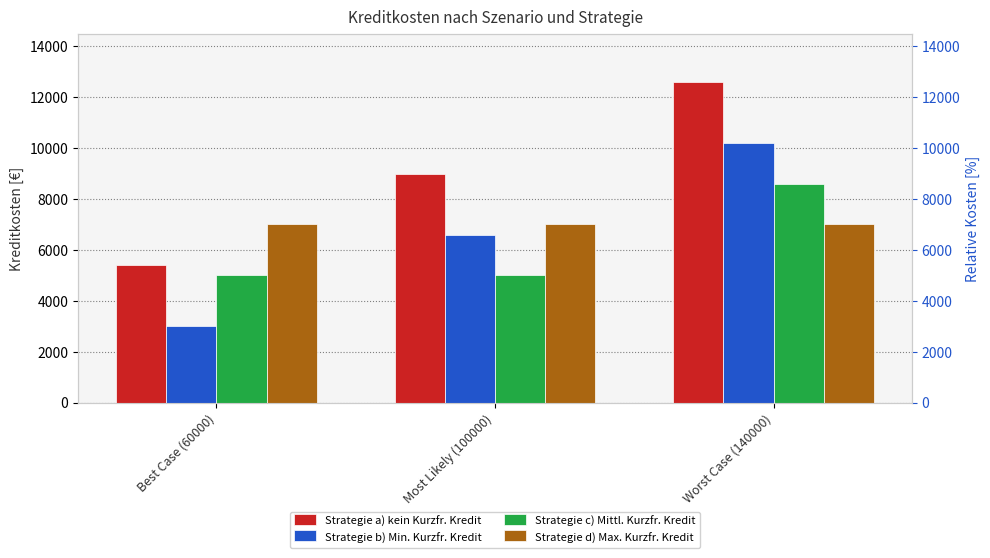

What is the sum of the Strategie b) Min. Kurzfr. Kredit values at Best Case (60000) and Most Likely (100000)?

9600